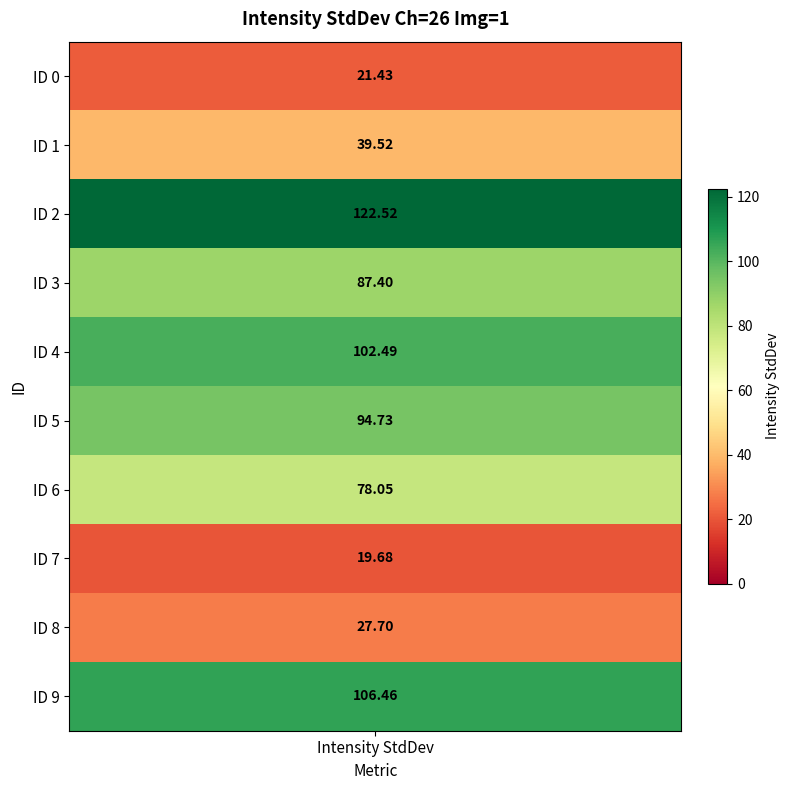

List the labels in order of value, largest first.

ID 2, ID 9, ID 4, ID 5, ID 3, ID 6, ID 1, ID 8, ID 0, ID 7